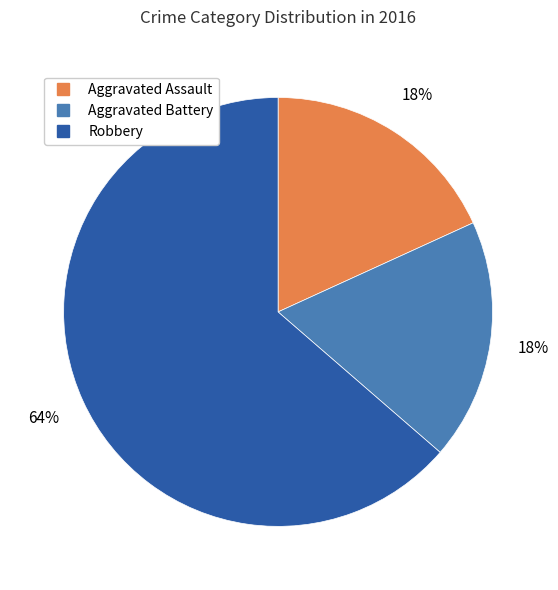

To the nearest percent, what portion does Robbery represent?

64%